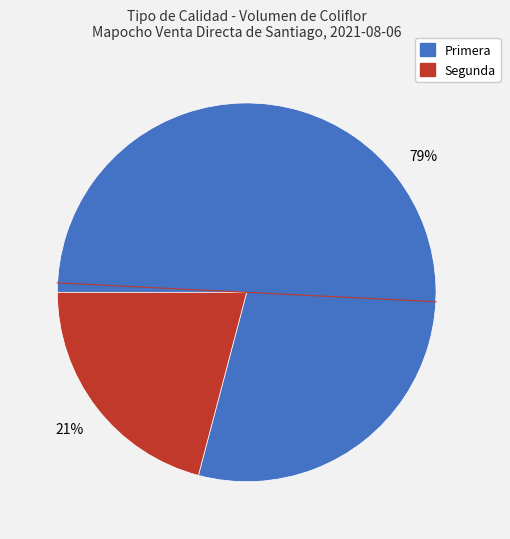

To the nearest percent, what is the average slice percentage?

50%